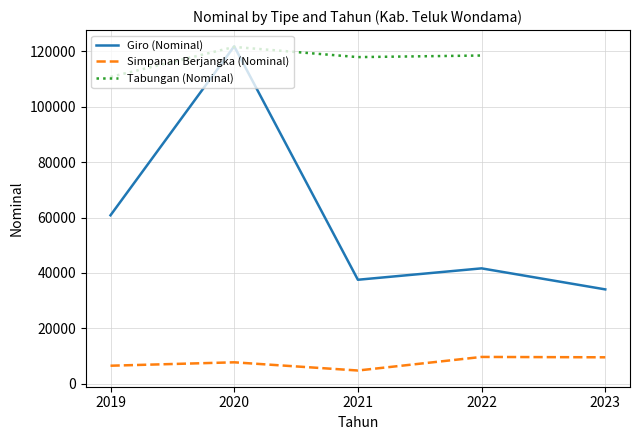

True or false: Simpanan Berjangka (Nominal) has a value of 4755.0 at 2021.

True